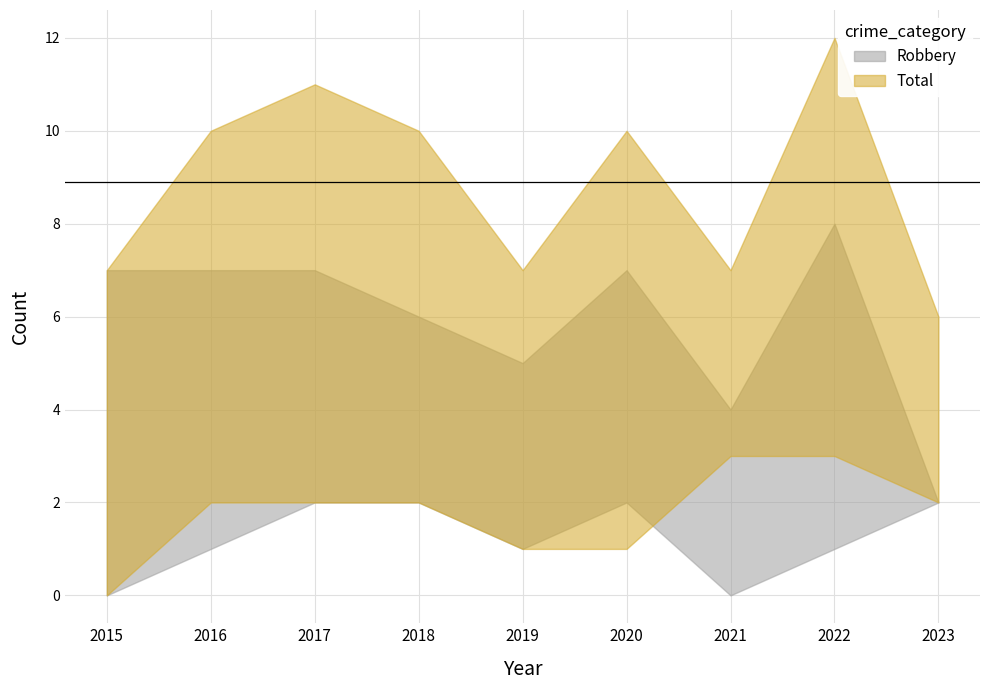

The value of Robbery at 2017 is 11. True or false?

False